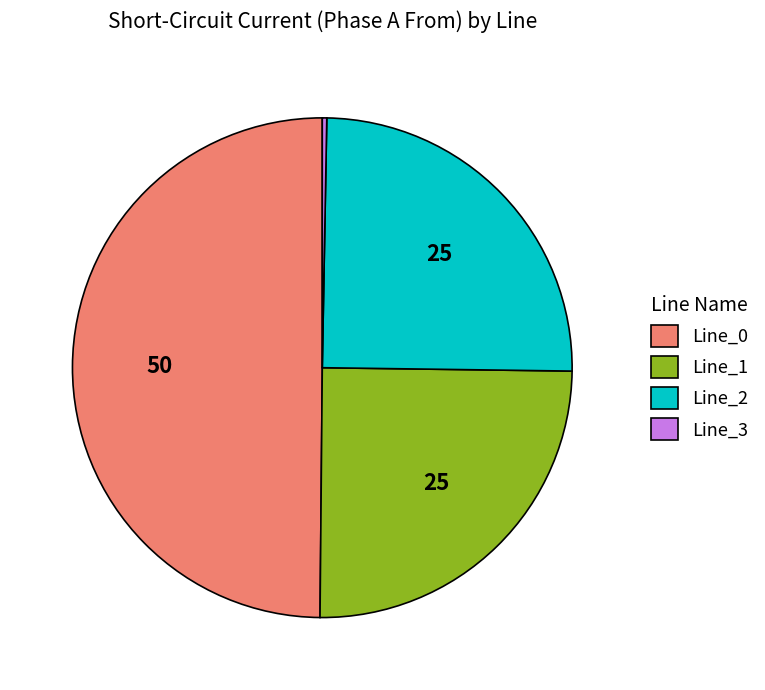

Is the sum of Line_2 and Line_0 greater than half?

Yes